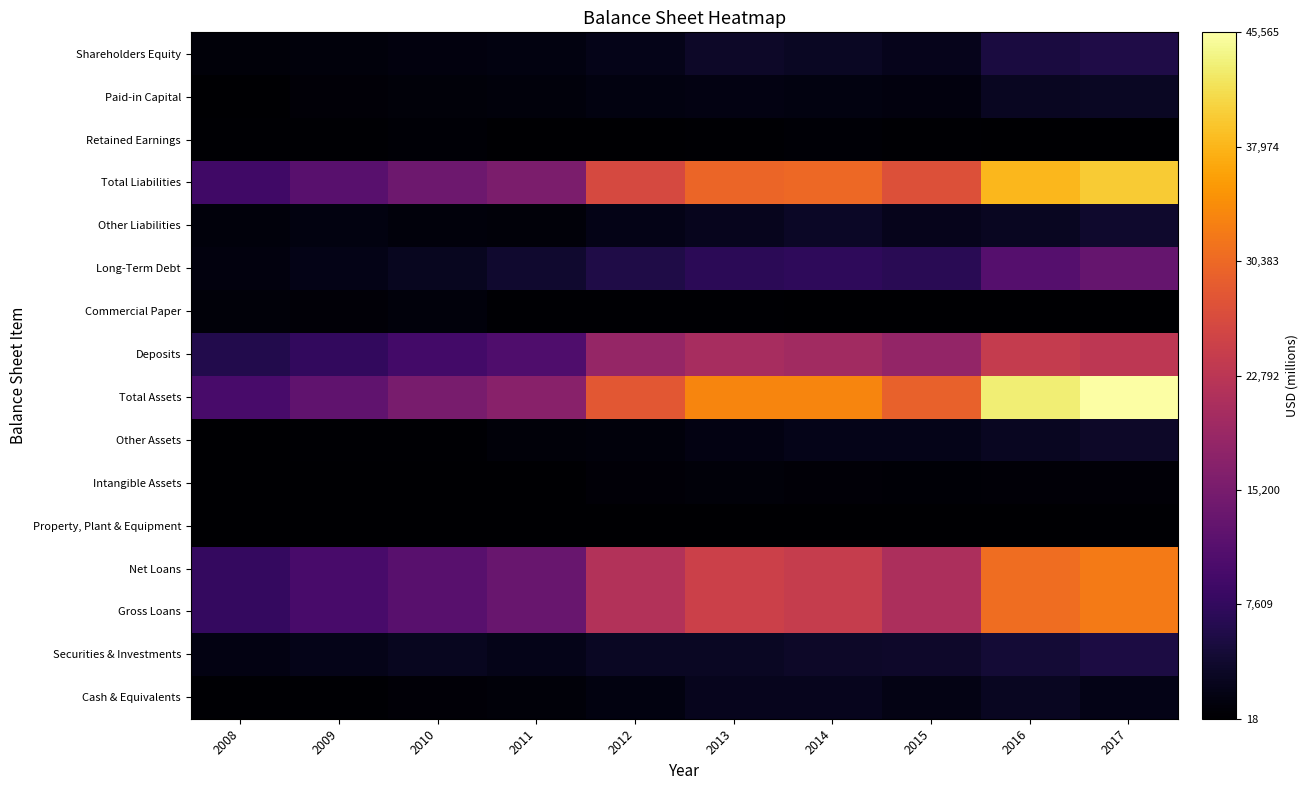

Which label corresponds to the largest value in the chart?

2017